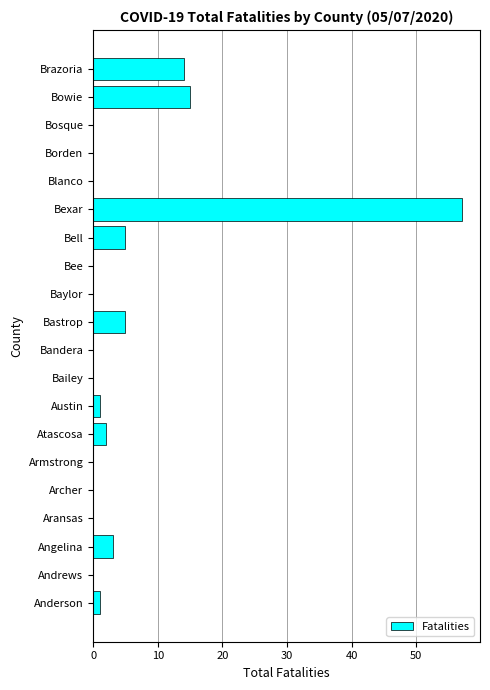

Reading top to bottom, what are all the values shown in this chart?

Brazoria=14	Bowie=15	Bosque=0	Borden=0	Blanco=0	Bexar=57	Bell=5	Bee=0	Baylor=0	Bastrop=5	Bandera=0	Bailey=0	Austin=1	Atascosa=2	Armstrong=0	Archer=0	Aransas=0	Angelina=3	Andrews=0	Anderson=1